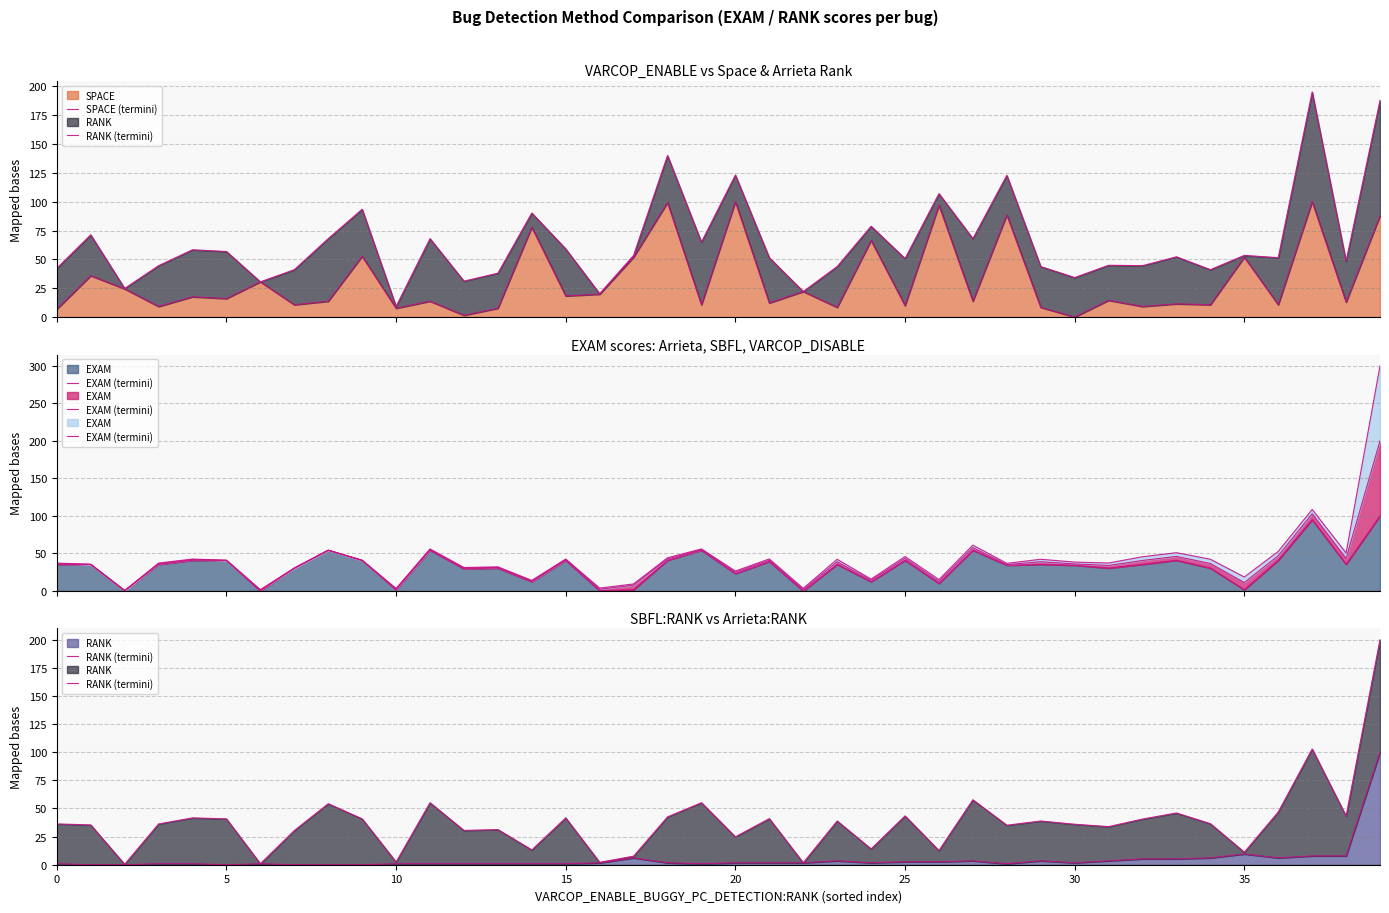

The EXAM (termini) series shows 38.4 at 30. True or false?

True